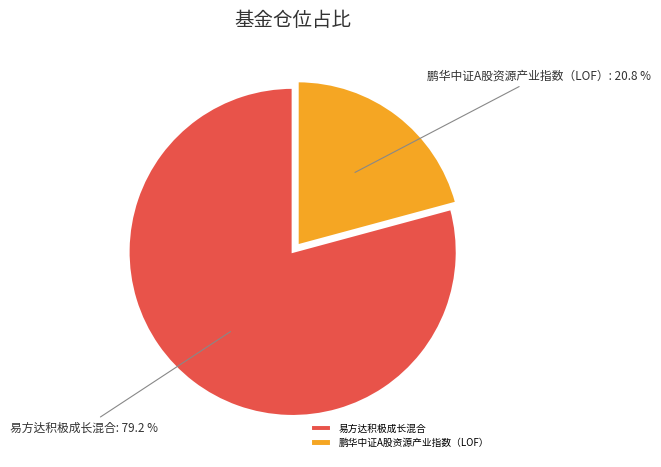

Is the sum of 鹏华中证A股资源产业指数（LOF） and 易方达积极成长混合 greater than half?

Yes